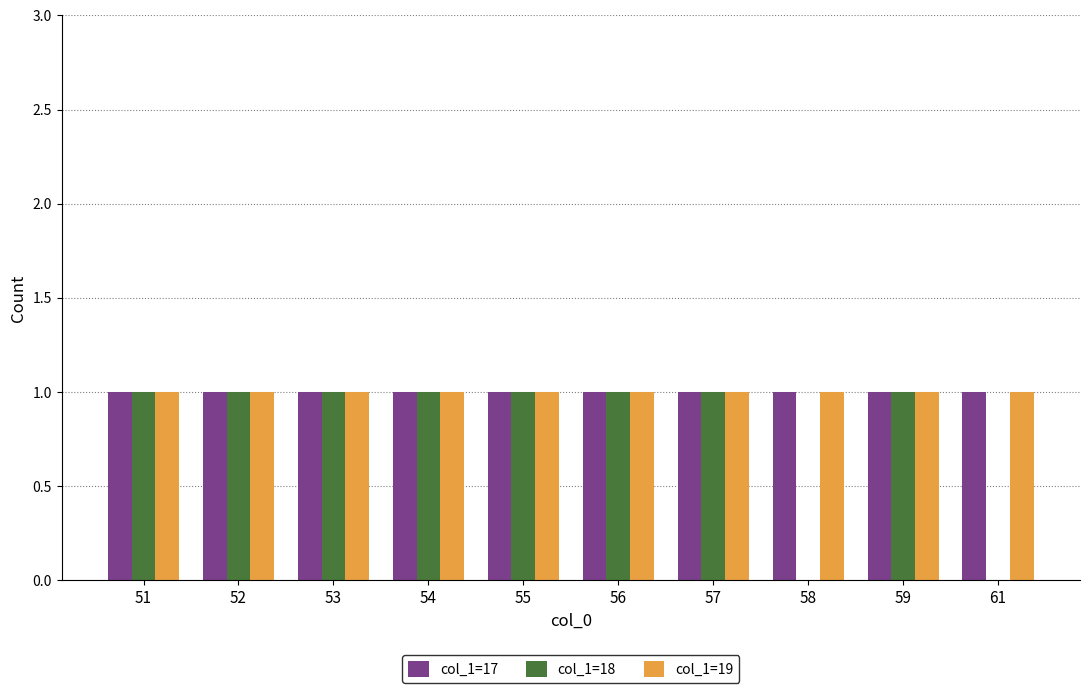

Is it true that col_1=17 equals 1 at 54?

True